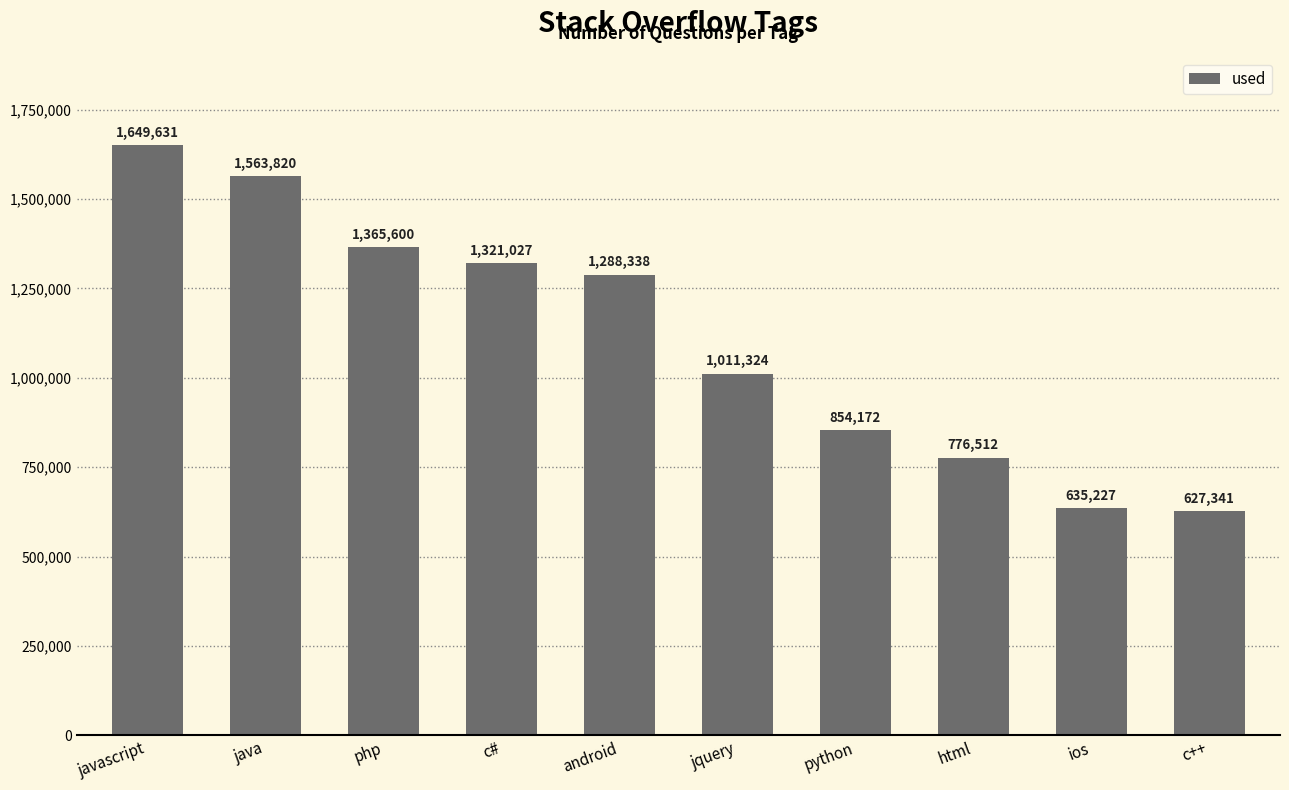

Count the number of data series in this chart.

1